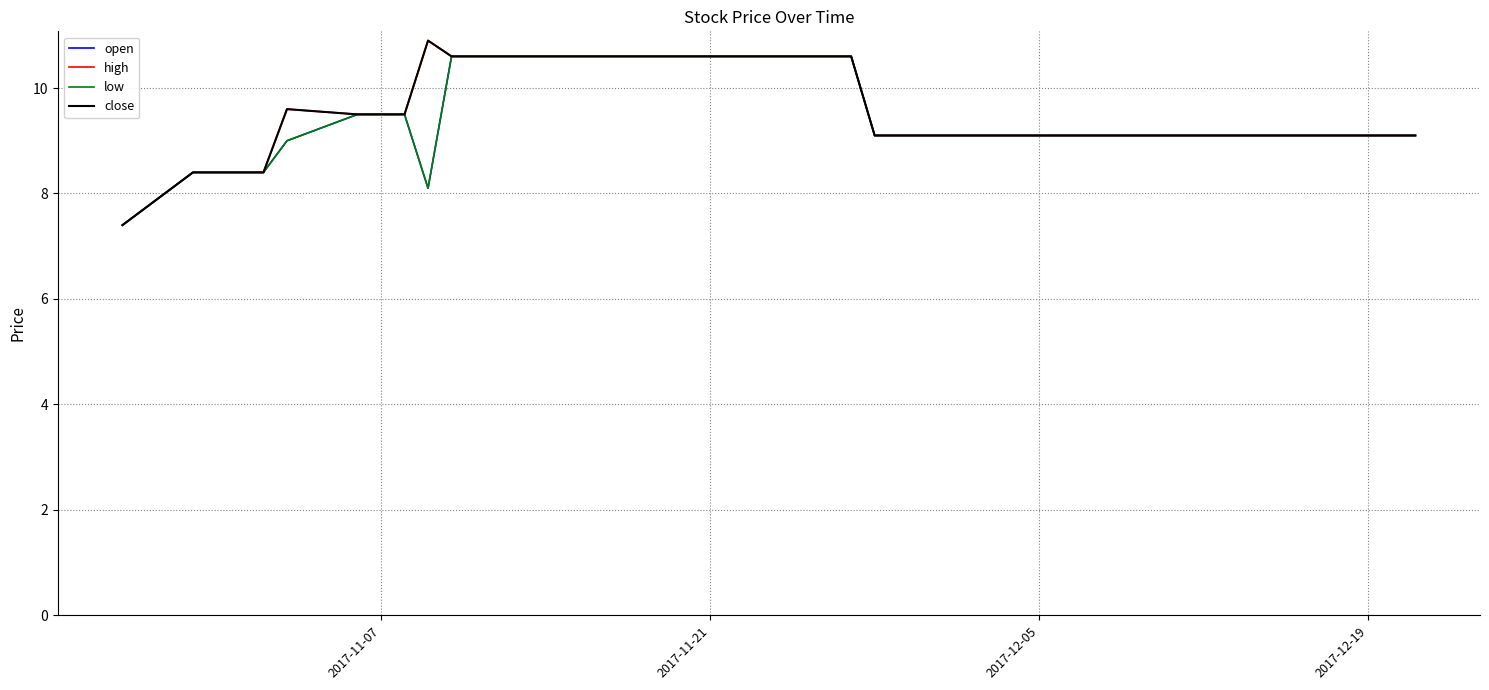

Does the chart display data point markers on the line(s)?

No